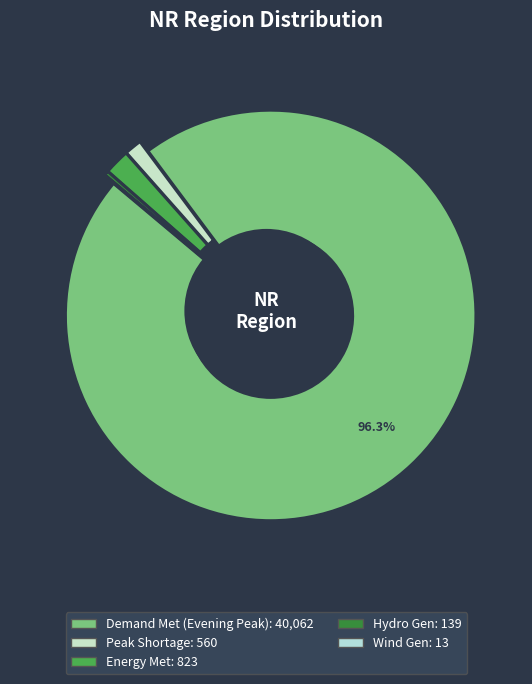

To the nearest percent, what is the combined percentage of Energy Met (MU) and Hydro Gen(MU)?

2%